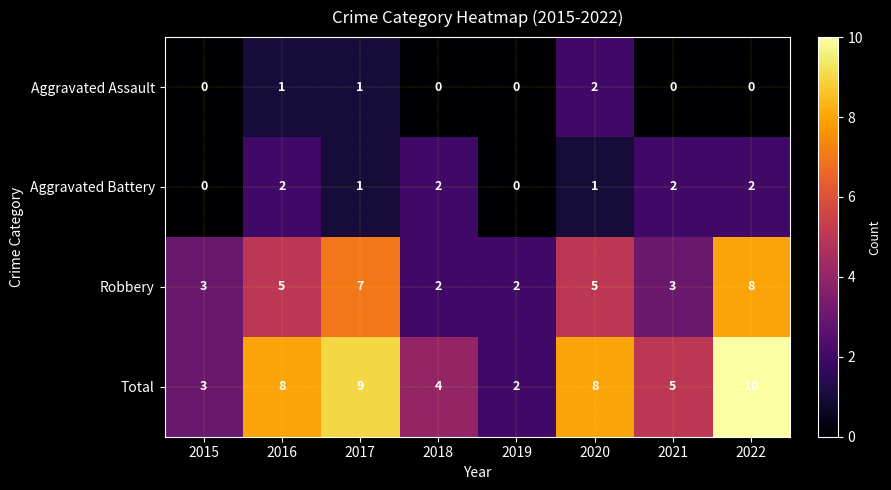

True or false: Aggravated Assault has a value of 1 at 2022.

False